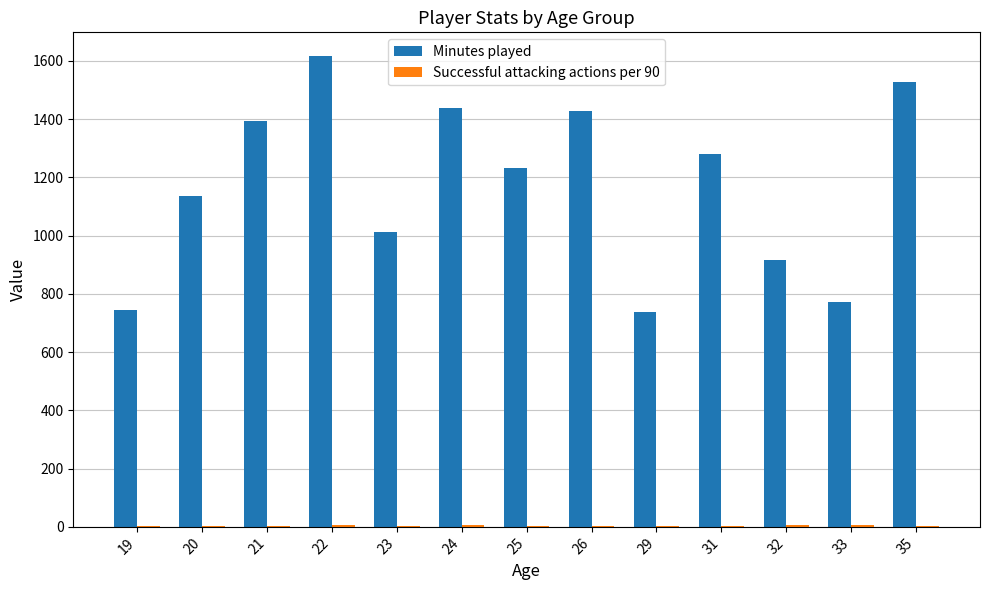

The Minutes played series shows 157.9 at 33. True or false?

False